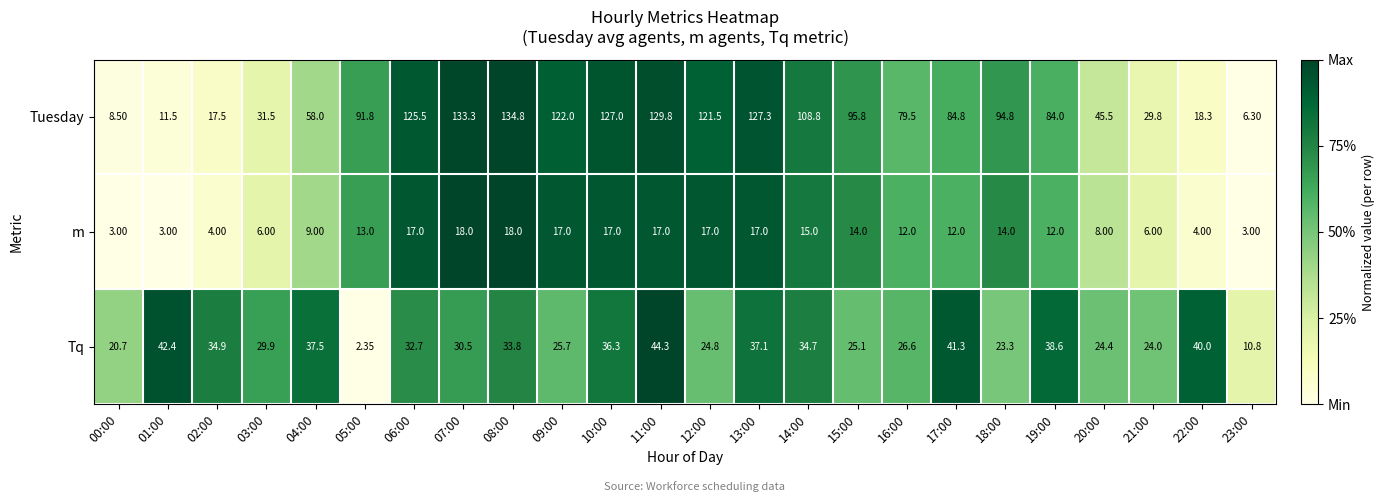

Rank the series at 01:00 from lowest to highest value.

m, Tuesday, Tq